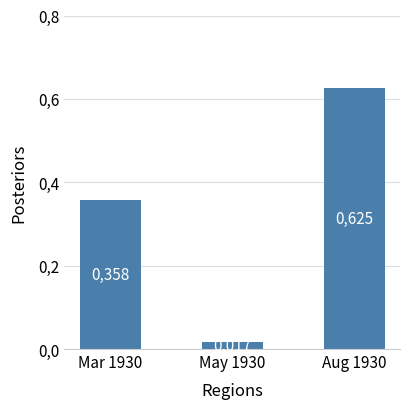

Reading left to right, transcribe all the data shown in this chart.

0.4	0.0	0.6